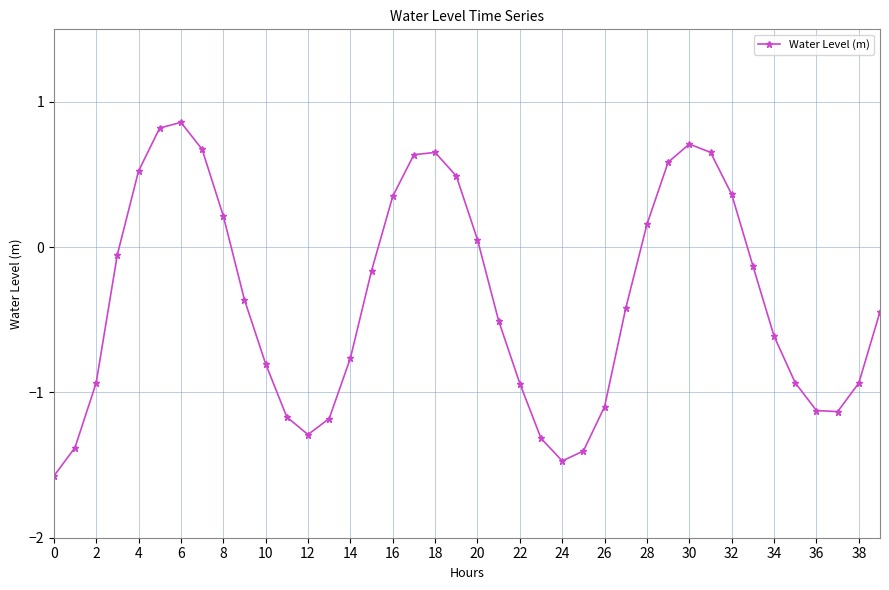

Does the chart display data point markers on the line(s)?

Yes